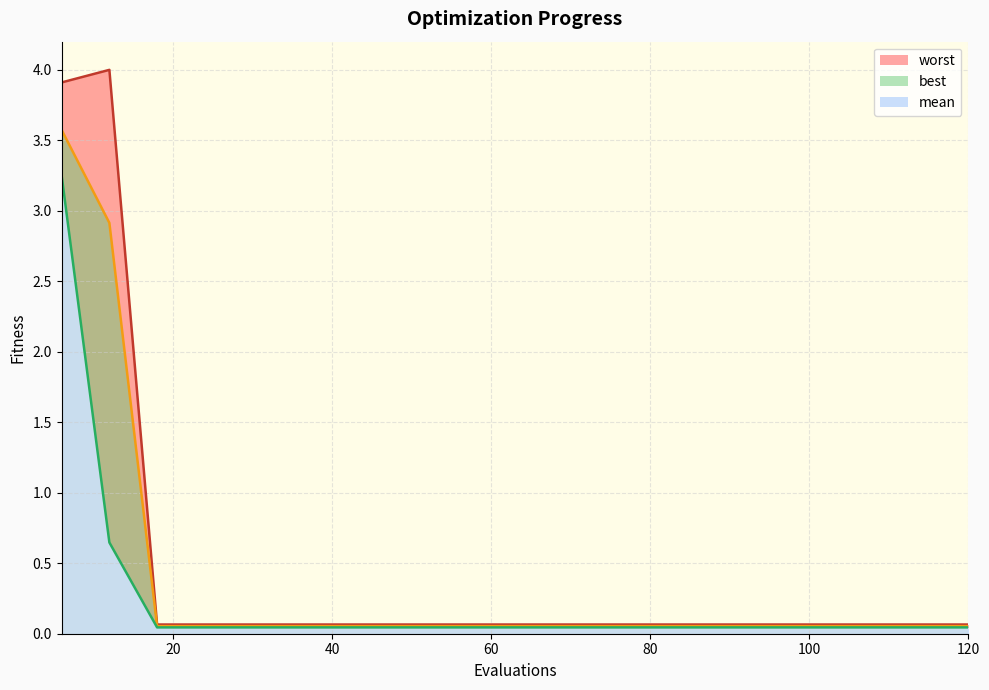

True or false: best has a value of 3.2 at 6.

True